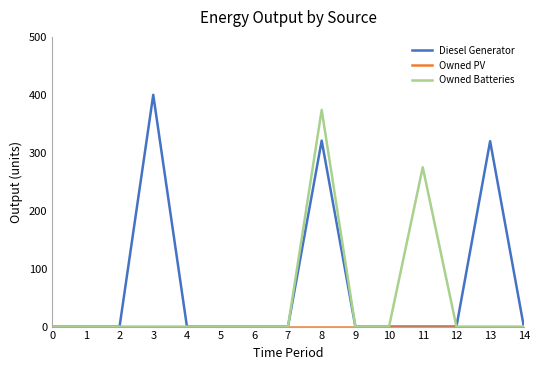

What is the maximum value shown in the chart?

400